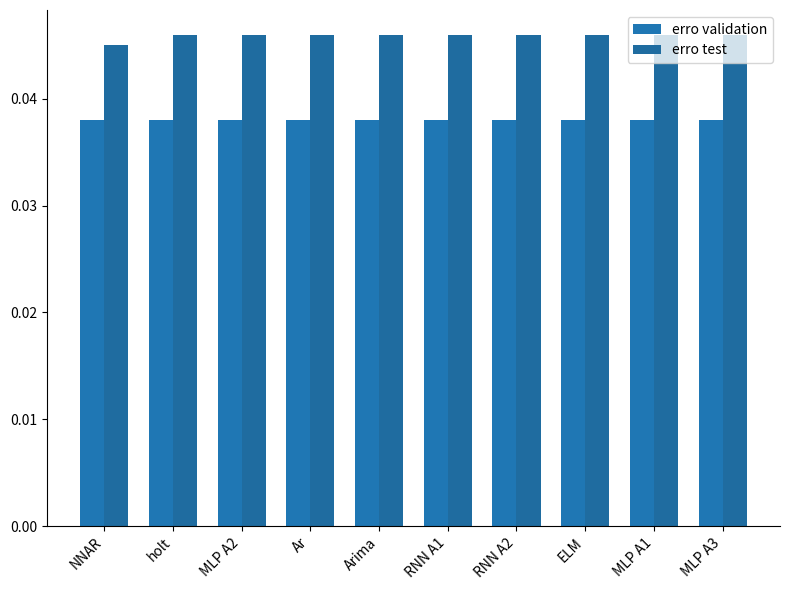

Between MLP A2 and Ar, which series saw the biggest shift?

erro validation